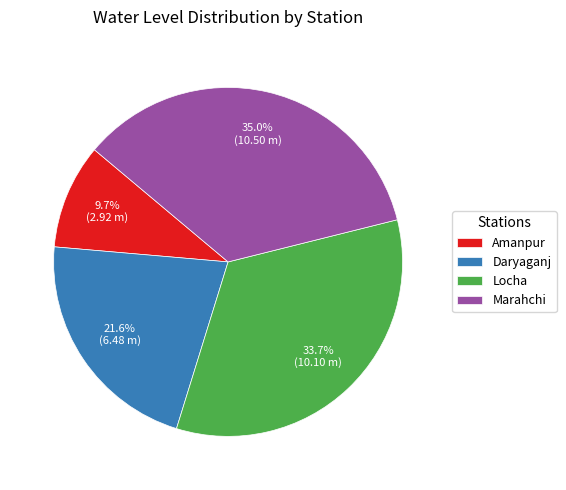

What is the smallest slice in the pie chart?

Amanpur